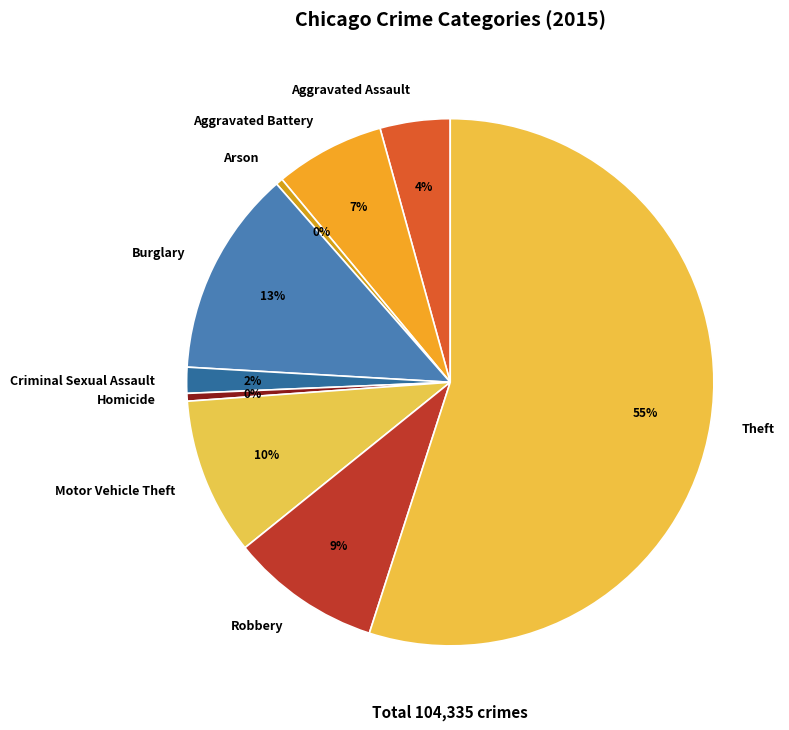

Between Aggravated Assault and Arson, which is larger?

Aggravated Assault